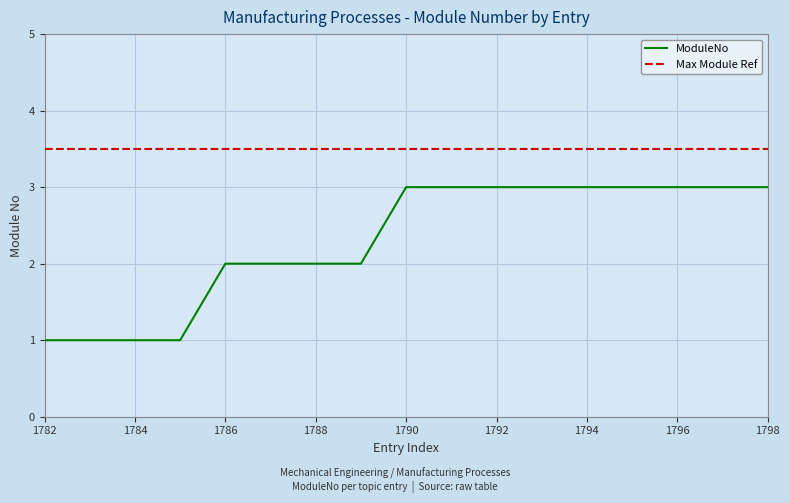

What is the difference between the second highest and minimum values in the ModuleNo series?

2.0